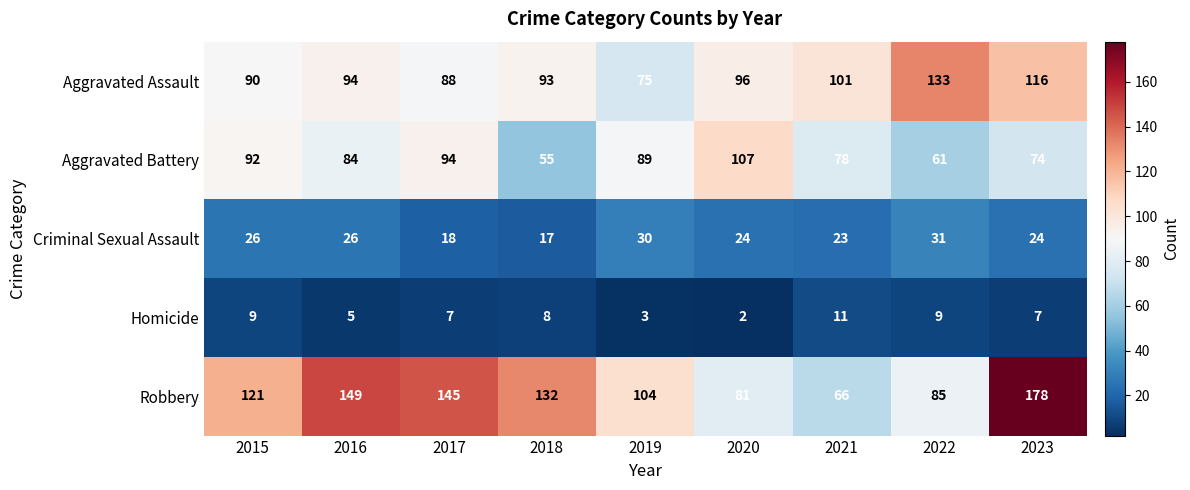

What is the average value of the Robbery series?

118